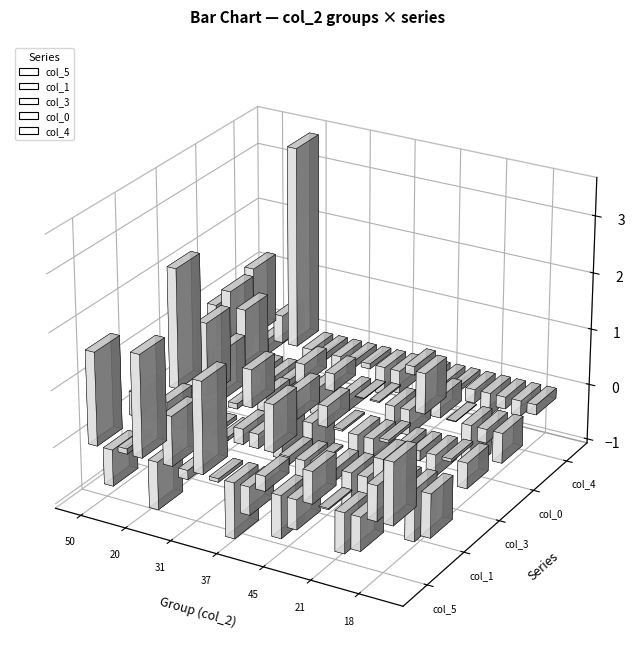

What is the sum of the col_3 values at 50 and 37?

1.4